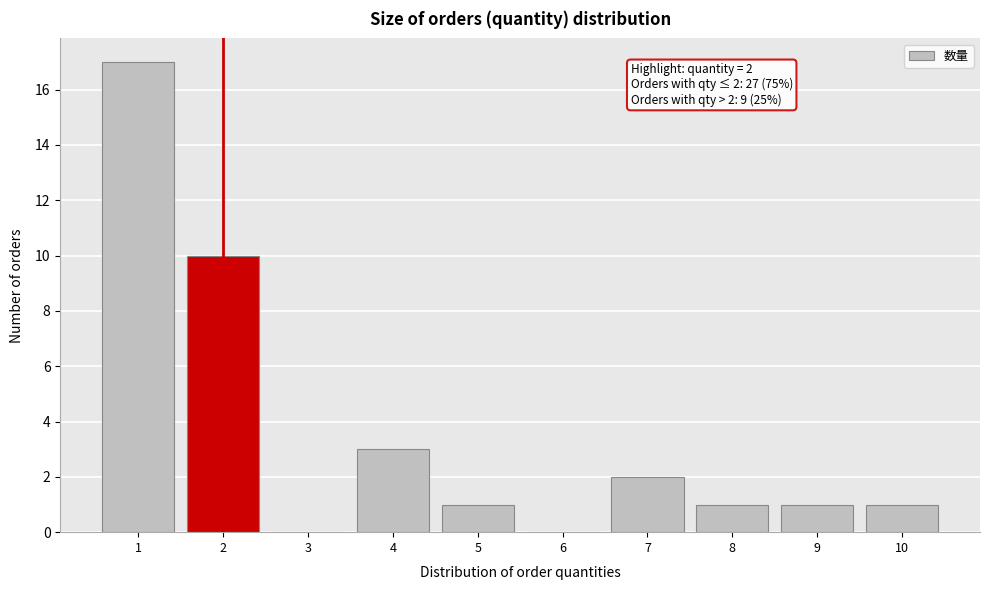

Which range on the x-axis has the tallest bar?

0.5 to 1.5